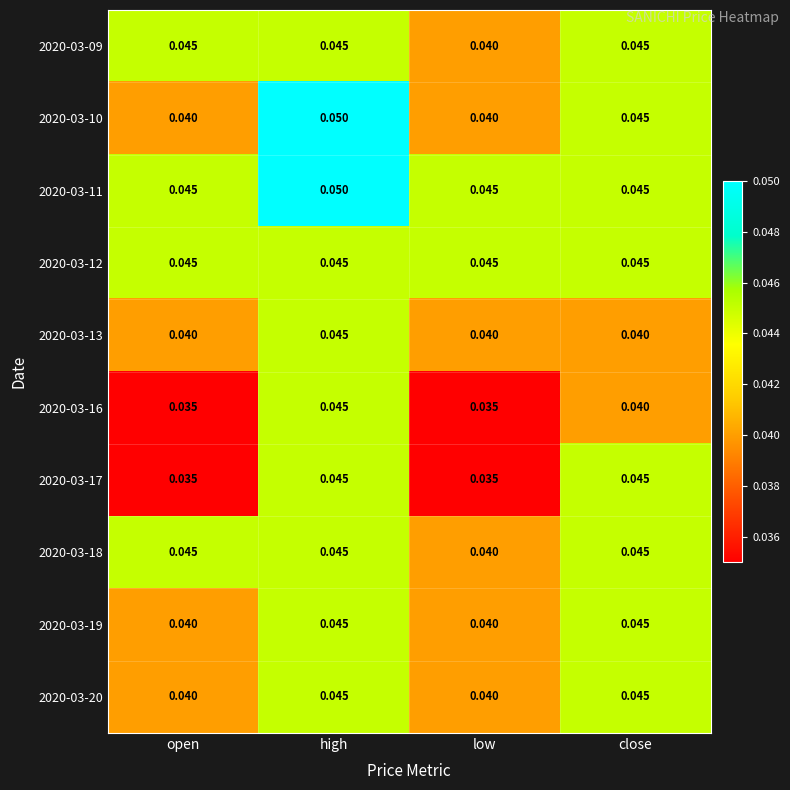

At which category is the sum across all series the highest?

high